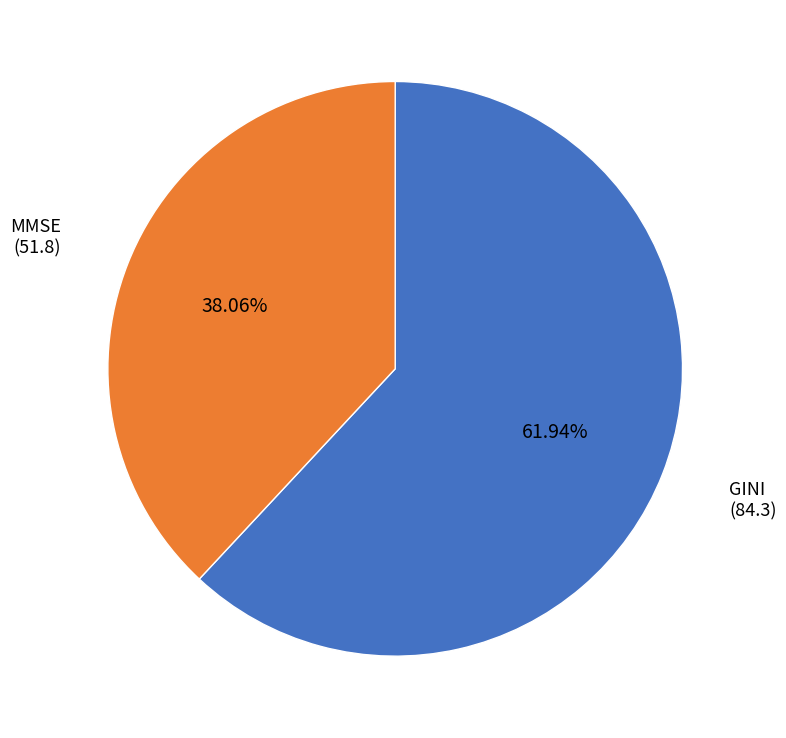

Does any single category account for the majority?

Yes